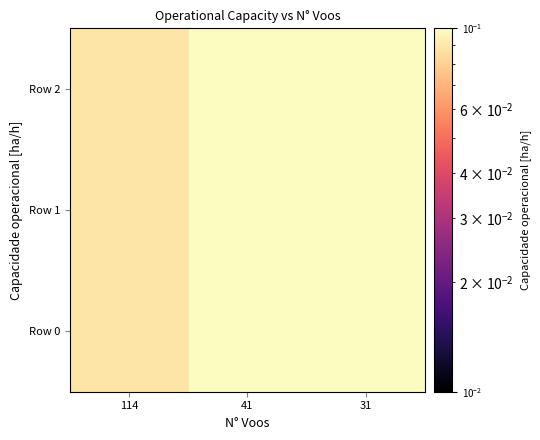

Which series has the widest spread of values?

Row 0